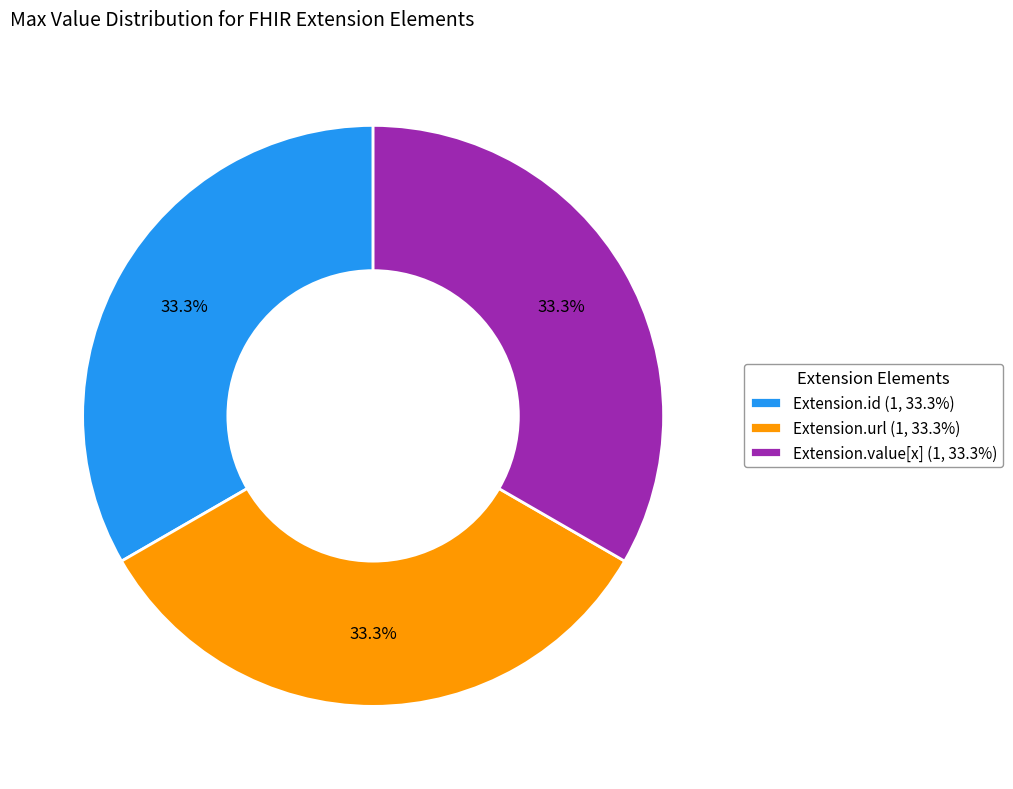

What is the total percentage of Extension.id (1, 33.3%) and Extension.value[x] (1, 33.3%)?

66.7%